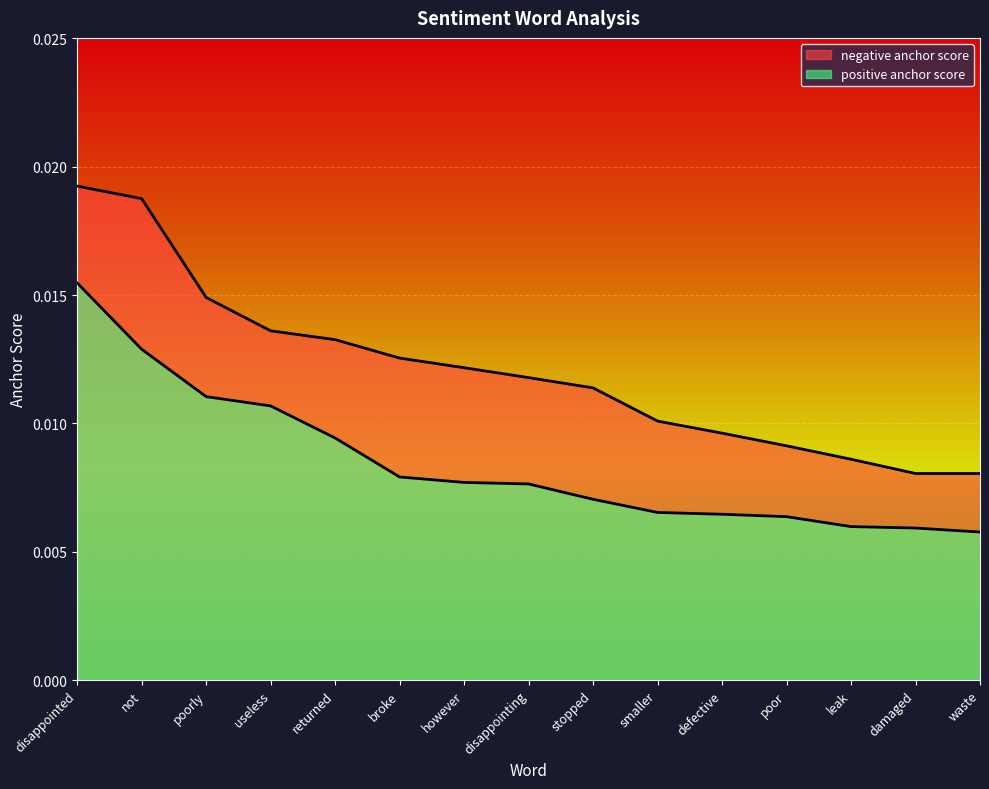

What is the sum of all negative anchor score values?

0.2